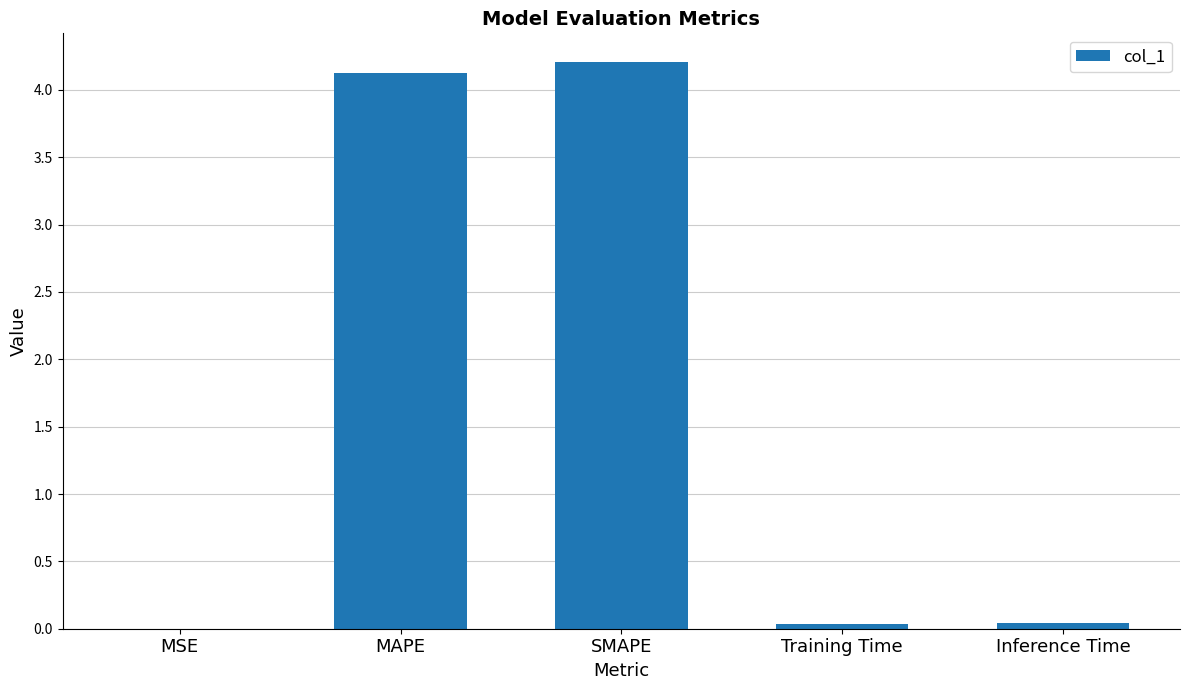

The chart shows a value of 7.4 at MAPE. True or false?

False